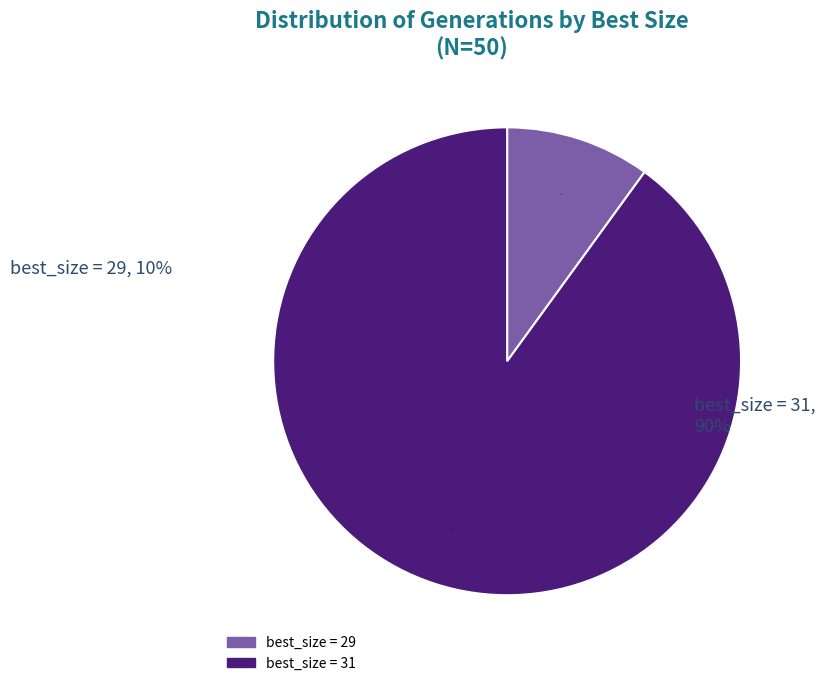

To the nearest percent, what is the difference between the largest and smallest slice percentages?

80%